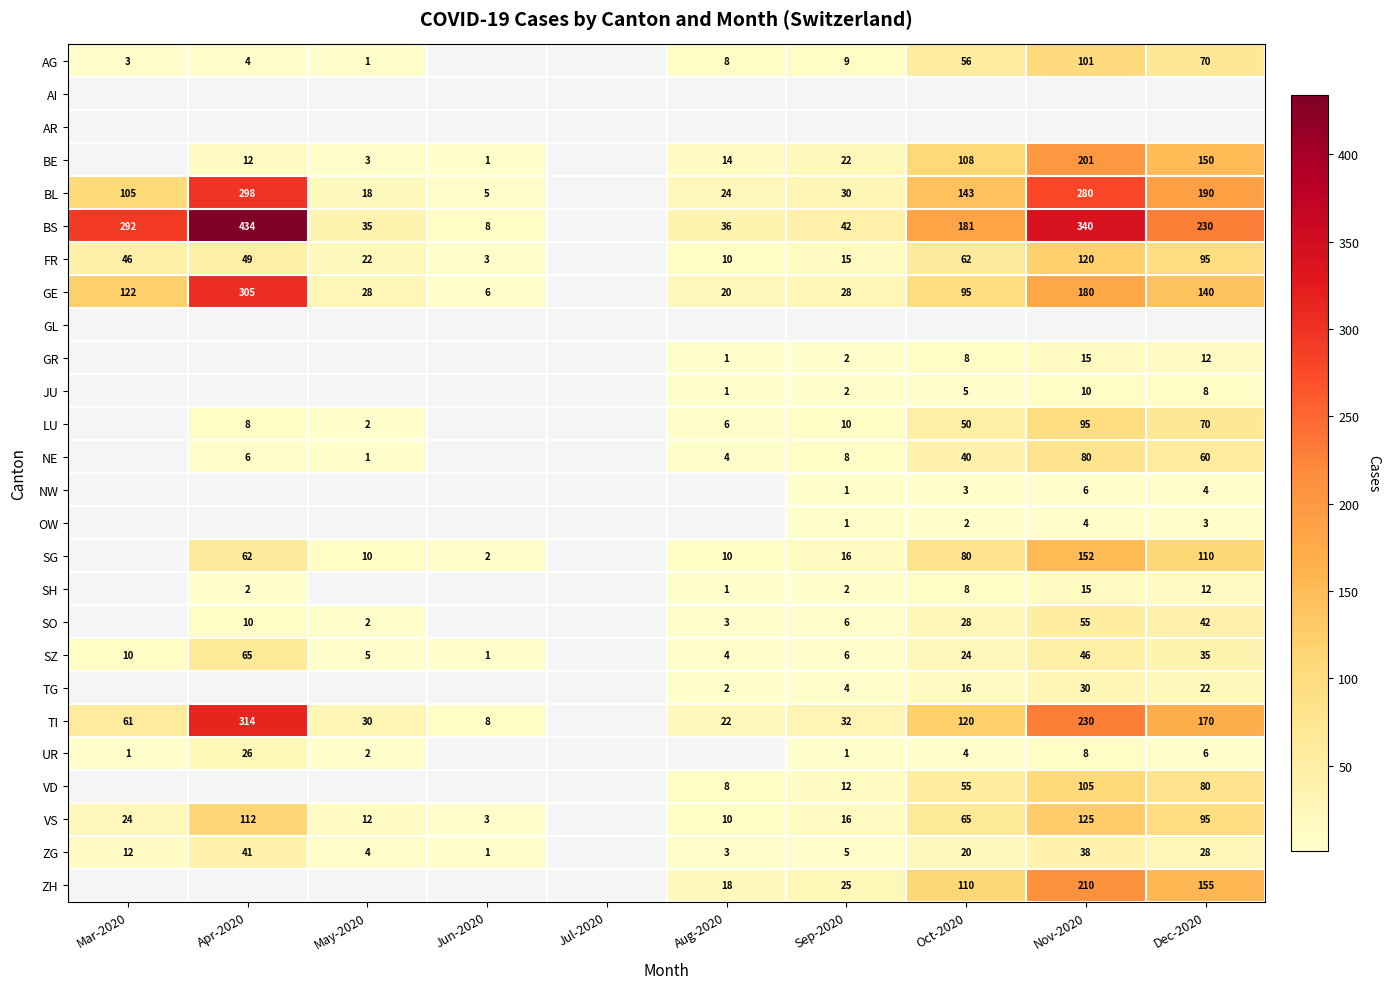

The value of ZG at Sep-2020 is 7. True or false?

False